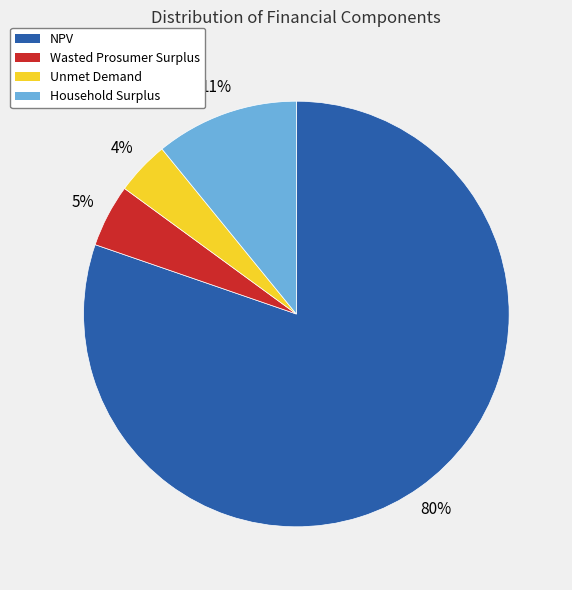

Is it true that Household Surplus is 23% of the pie?

False